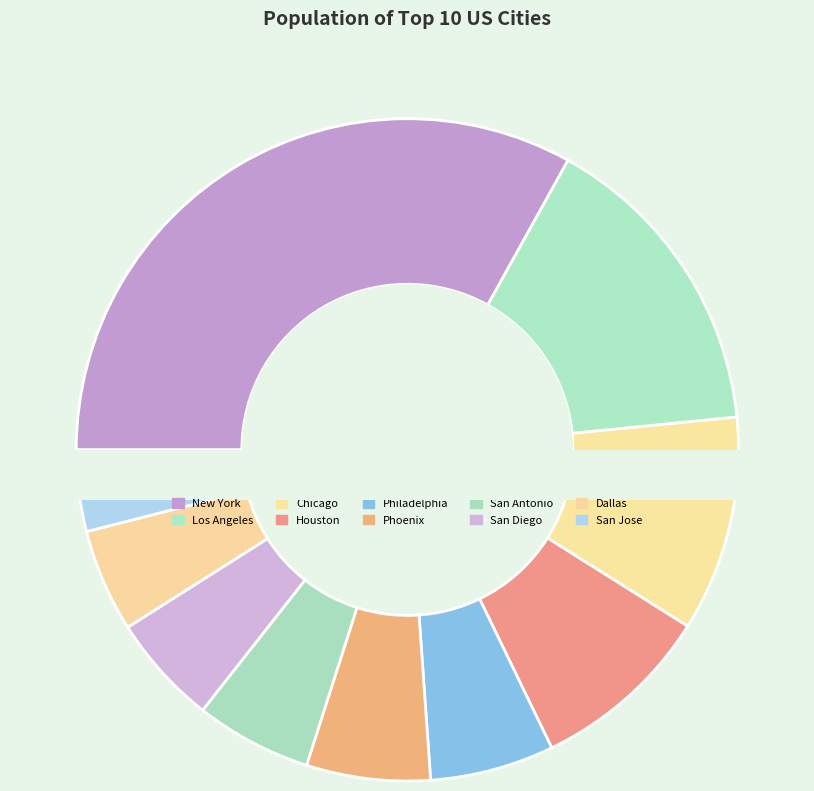

Rank the categories by value from lowest to highest.

San Jose, Dallas, San Diego, San Antonio, Phoenix, Philadelphia, Houston, Chicago, Los Angeles, New York